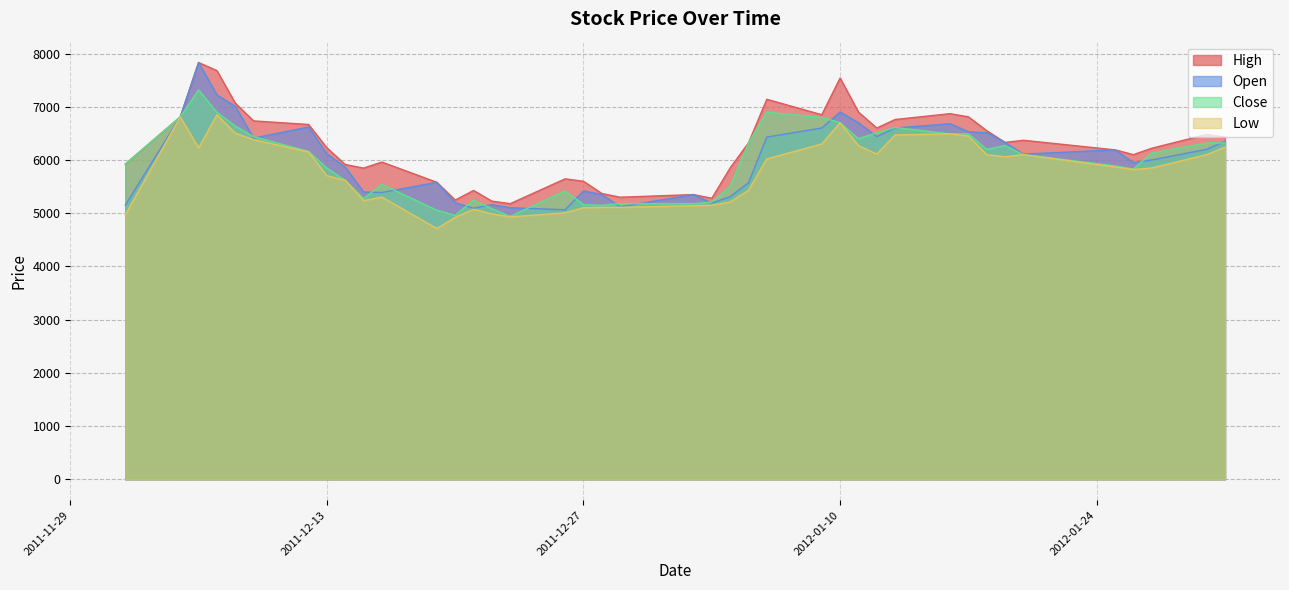

Which series has the largest total across all categories?

High